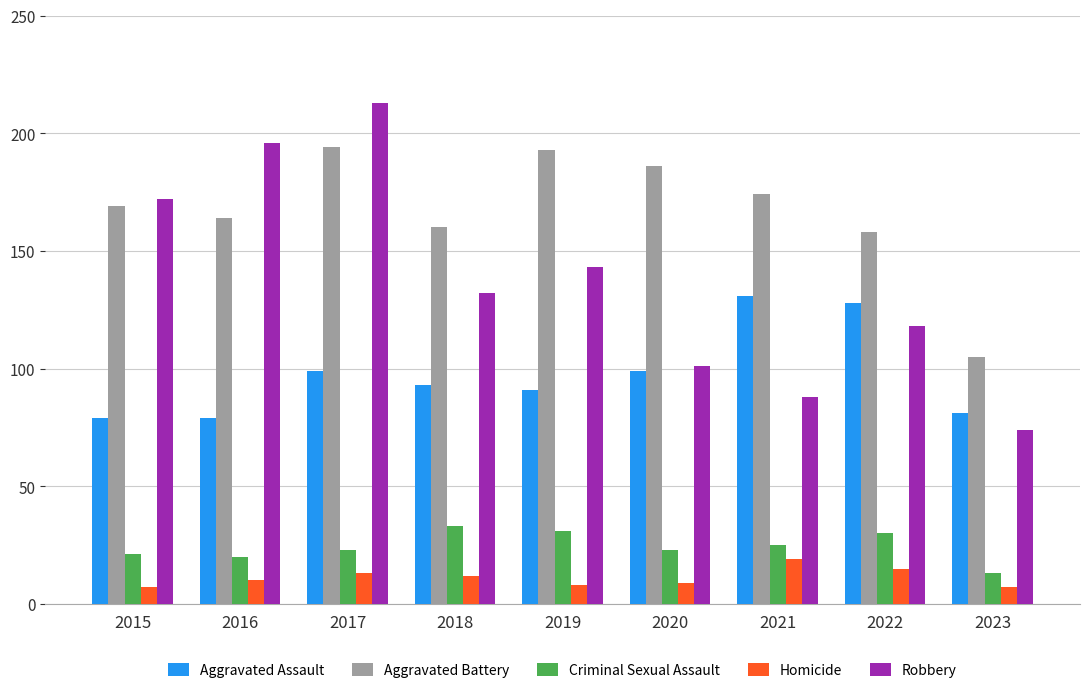

List the series in order of their peak value, lowest first.

Homicide, Criminal Sexual Assault, Aggravated Assault, Aggravated Battery, Robbery